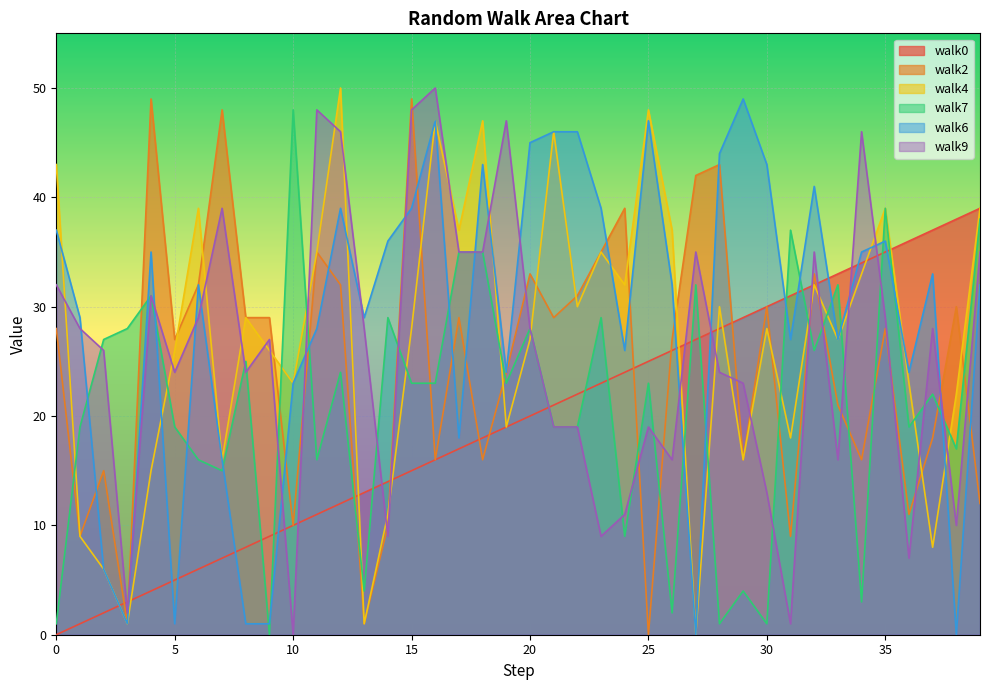

List the series in order of their peak value, highest first.

walk4, walk9, walk2, walk6, walk7, walk0